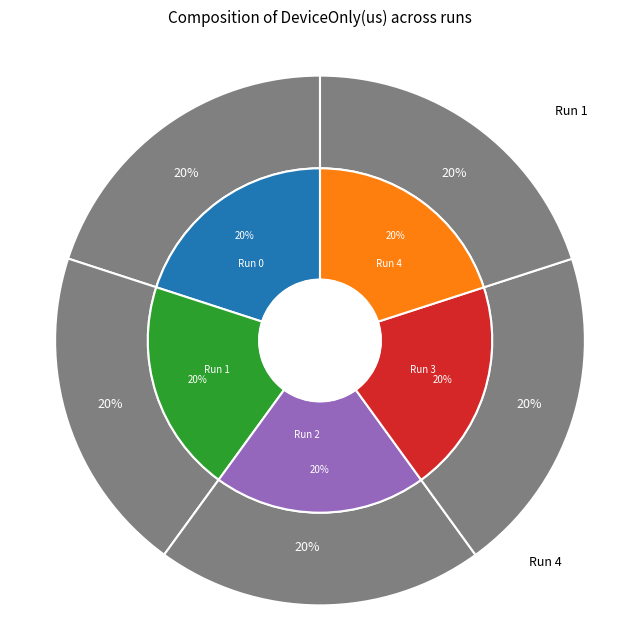

Approximately how many times larger is the value at 4 compared to 2?

1.0